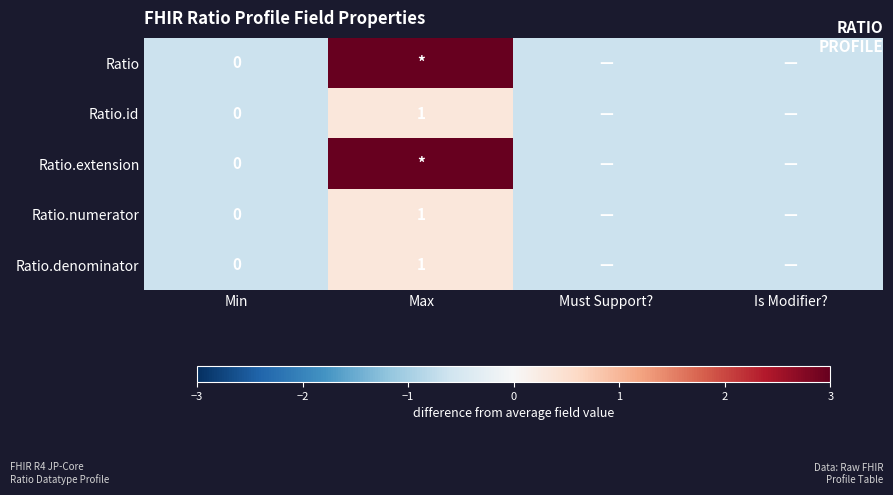

Between Max and Must Support?, which is larger?

Max